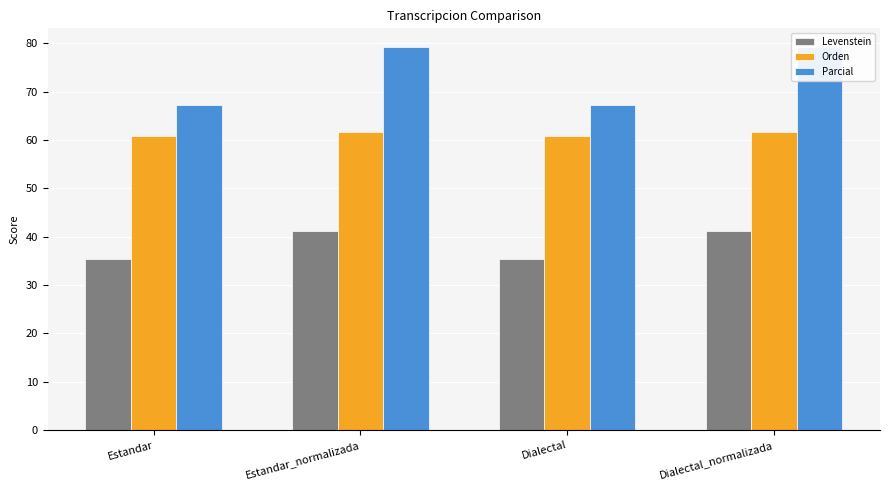

Rank the series by their average value, from lowest to highest.

Levenstein, Orden, Parcial